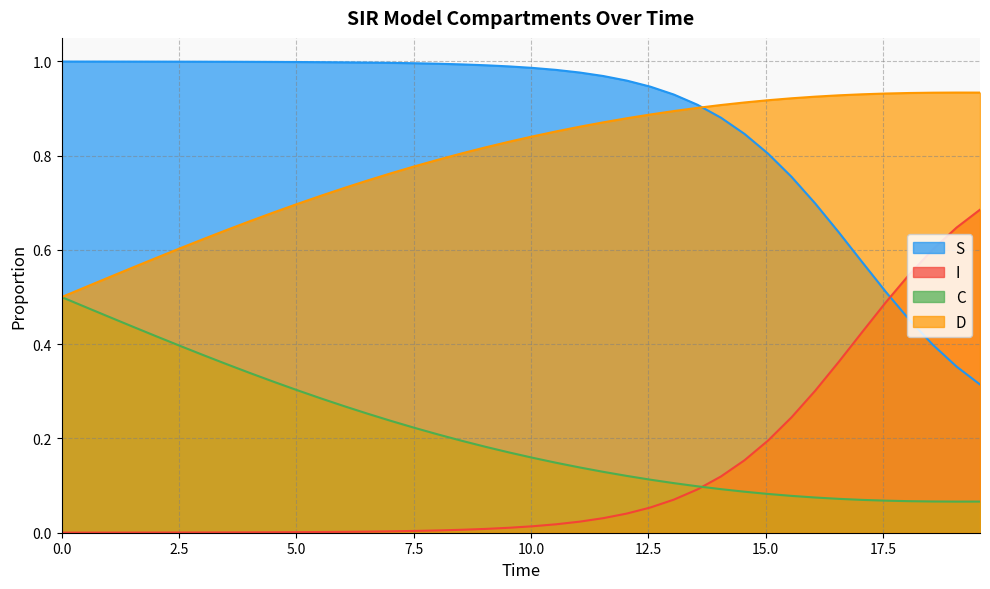

How many interior local peaks does the D series have?

1